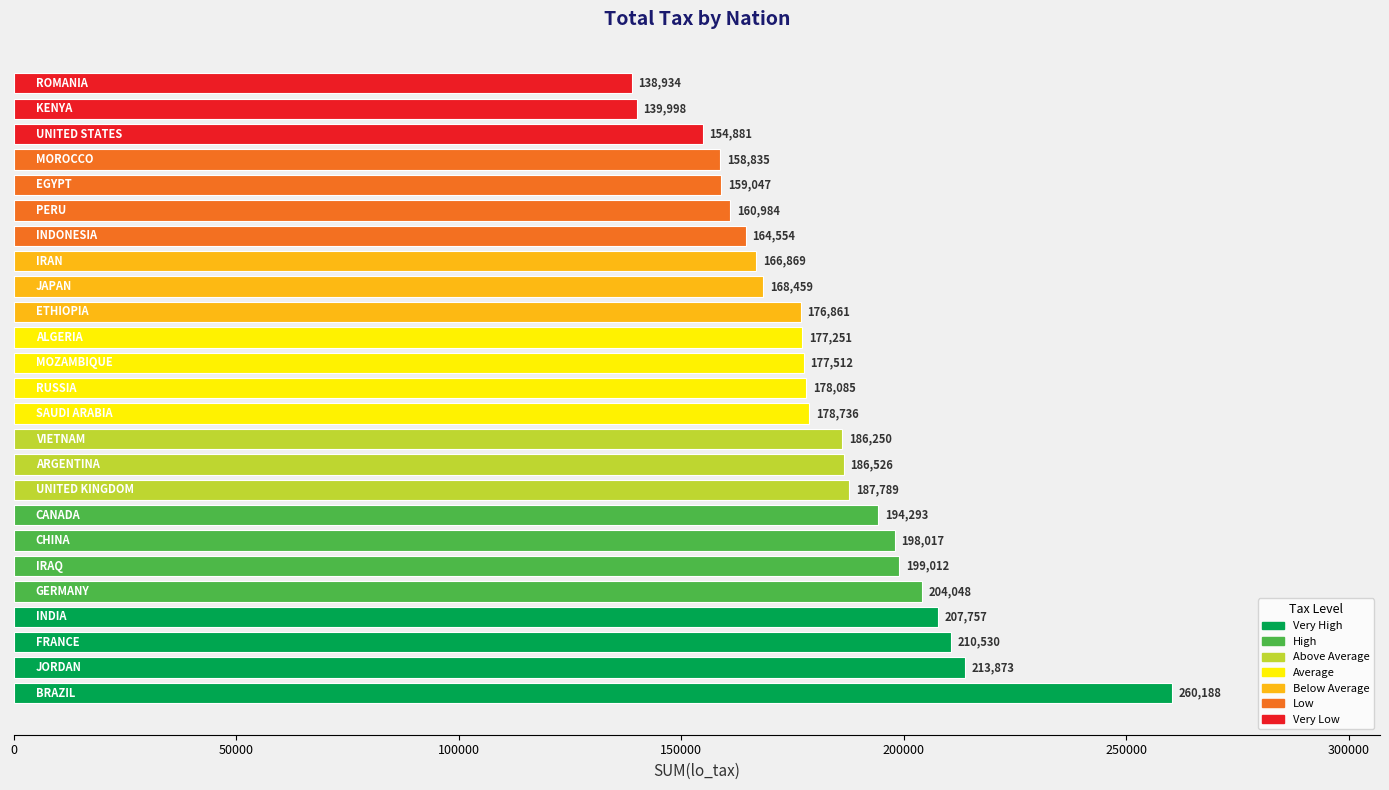

Count the number of values greater than 178085.

13